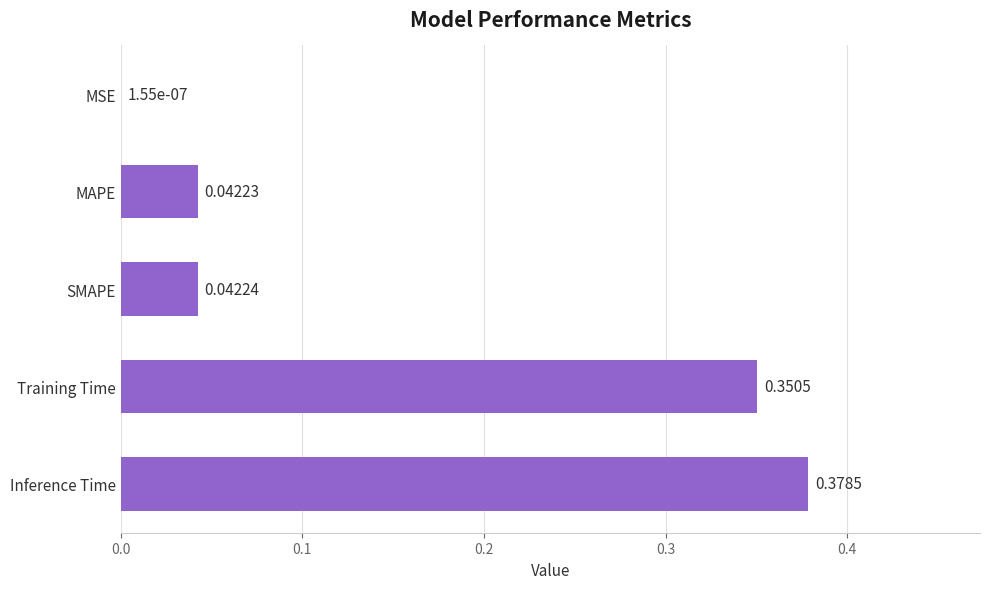

Are the bars grouped side by side (vs. stacked)?

No